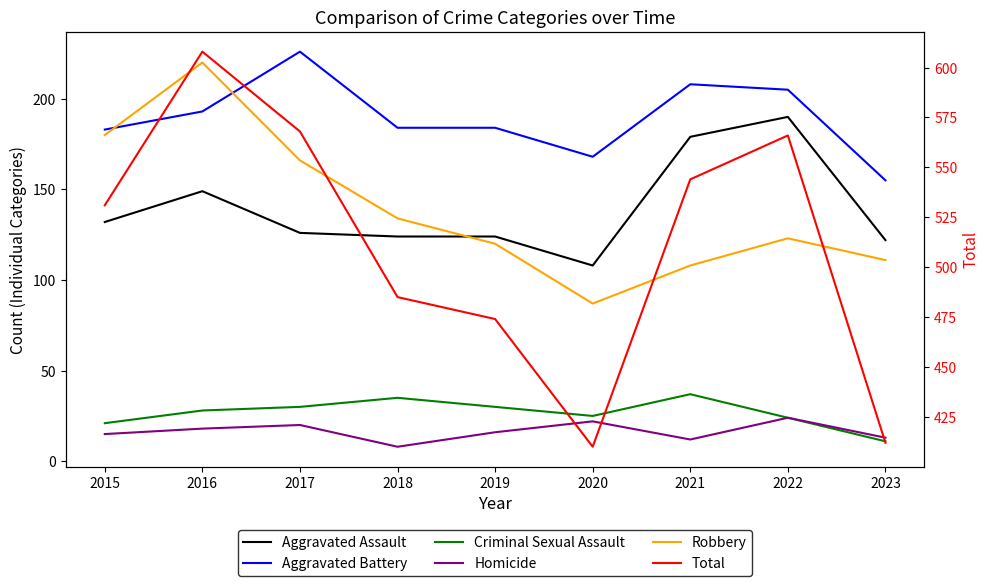

At which label is Homicide closest to 16?

2019